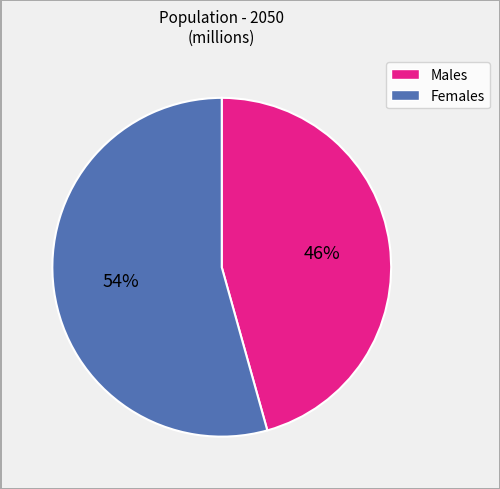

To the nearest percent, what is the average slice percentage?

50%